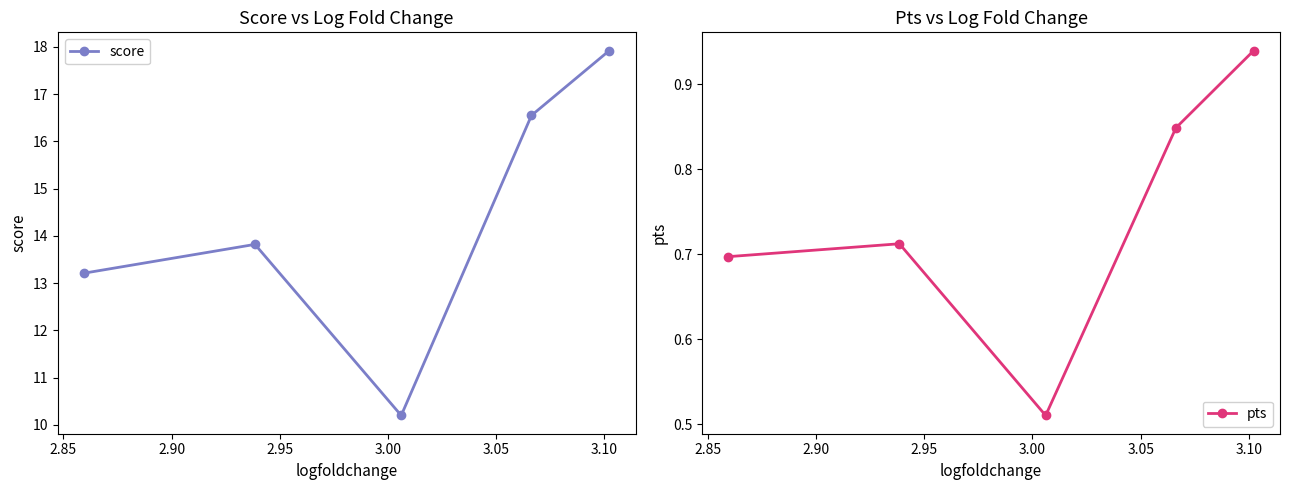

How many interior local peaks does the score series have?

1